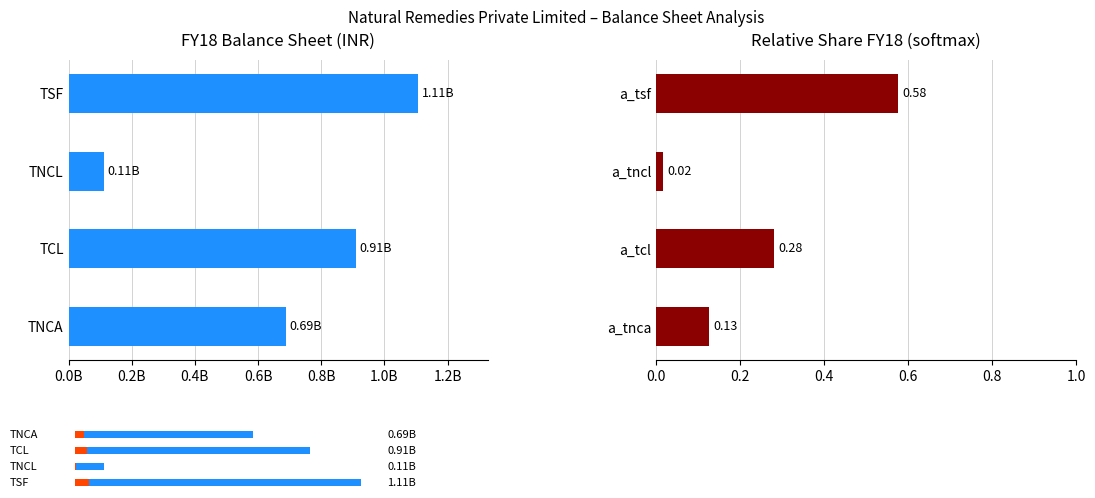

Reading left to right, extract all data points from this chart.

FY18: 687800011.0	909120986.0	111517077.0	1107527826.0
Relative Share: 0.1	0.3	0.0	0.6